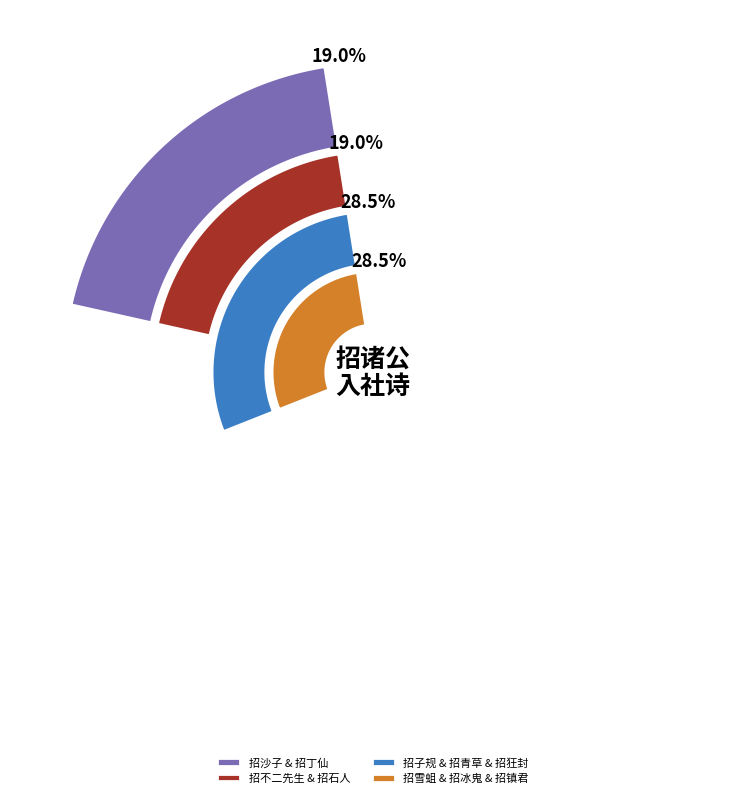

Approximately how many times larger is the value at 招诸公入社诗十首 其七 招丁仙 compared to 招诸公入社诗十首 其一 招不二先生?

1.0